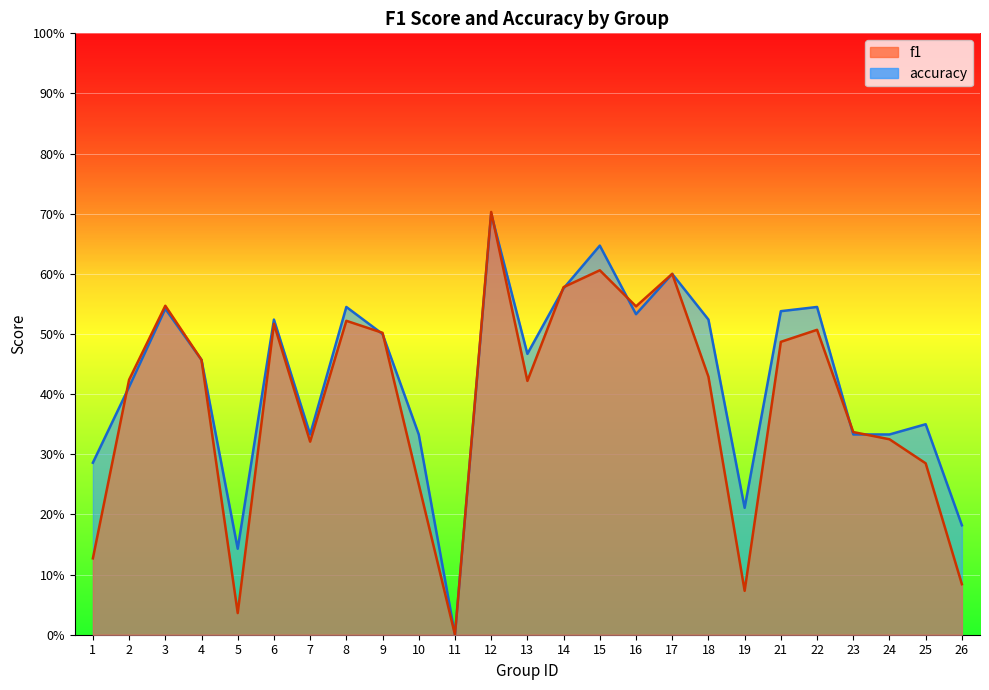

How many positive values does the f1 series have?

24